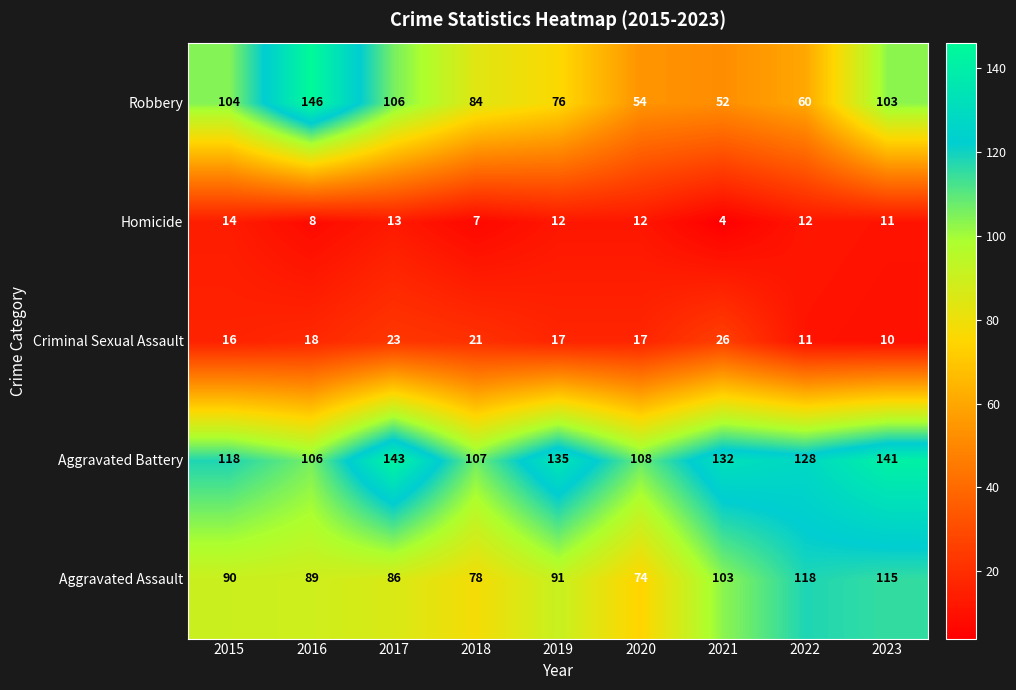

Rank the series at 2020 from lowest to highest value.

Homicide, Criminal Sexual Assault, Robbery, Aggravated Assault, Aggravated Battery